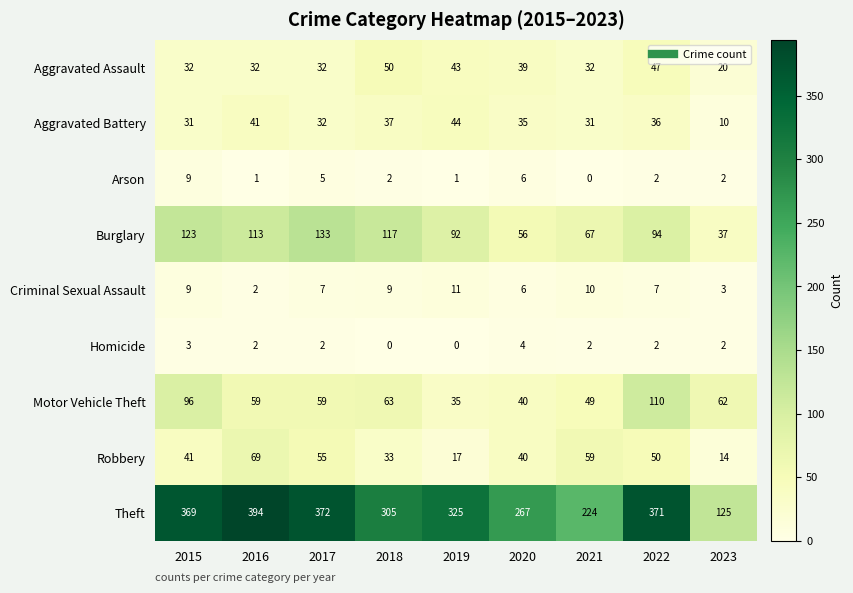

The Criminal Sexual Assault series shows 4 at 2023. True or false?

False